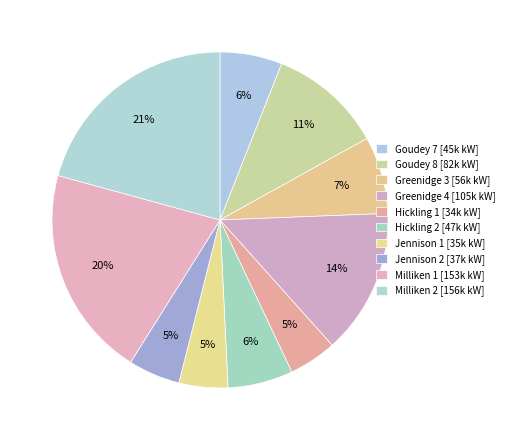

Is it true that Greenidge 3 is 1% of the pie?

False